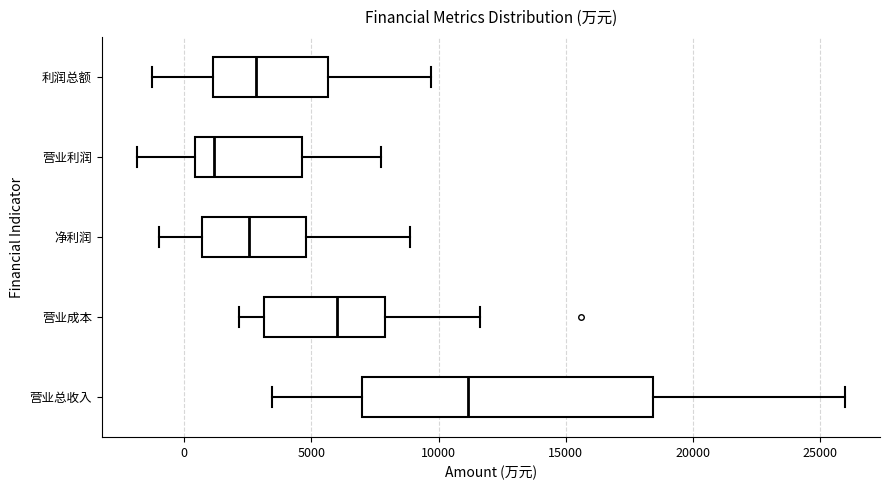

Reading bottom to top, transcribe this box plot: for each box, give where its median line is, the range the box spans, and where its two whiskers end, as read against the x-axis. The values are not printed on the chart, so give them approximately, as read against the axis.

营业总收入: median 11000, box 7000 to 18500, whiskers 3500 to 26000
营业成本: median 6000, box 3000 to 8000, whiskers 2000 to 11500
净利润: median 2500, box 500 to 5000, whiskers -1000 to 9000
营业利润: median 1000, box 500 to 4500, whiskers -2000 to 8000
利润总额: median 3000, box 1000 to 5500, whiskers -1500 to 9500